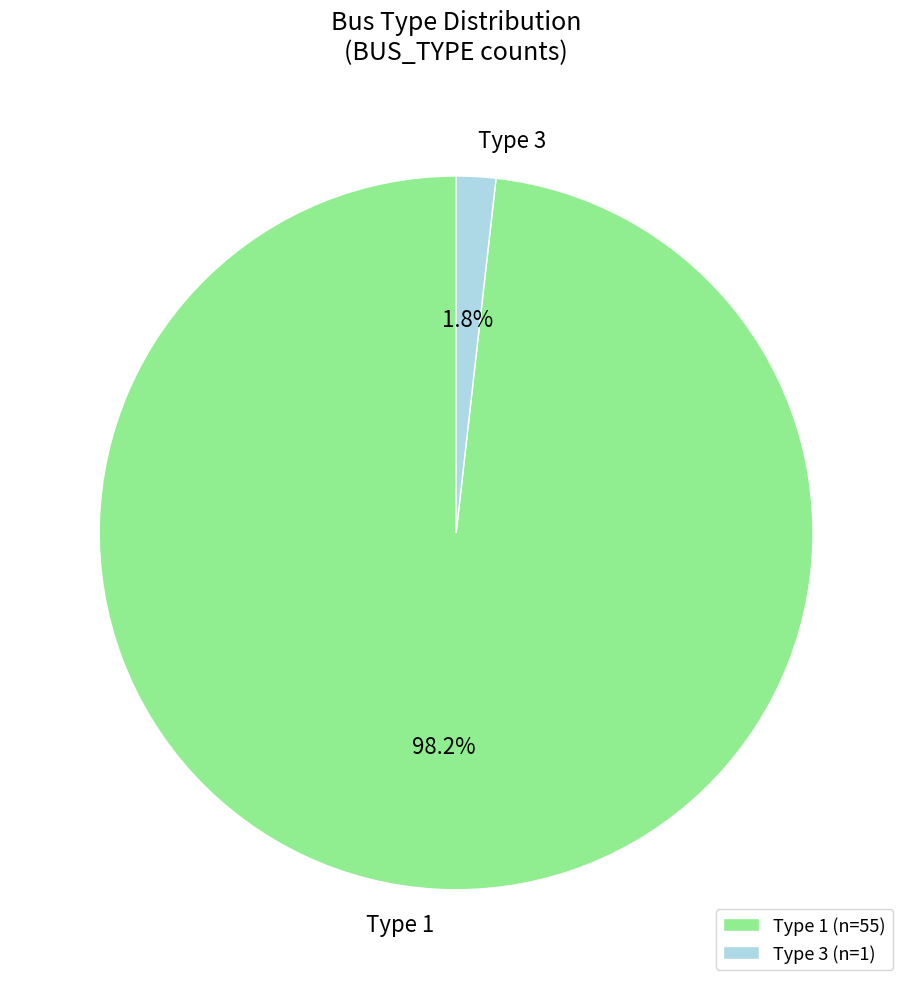

Count the number of slices in the pie.

2